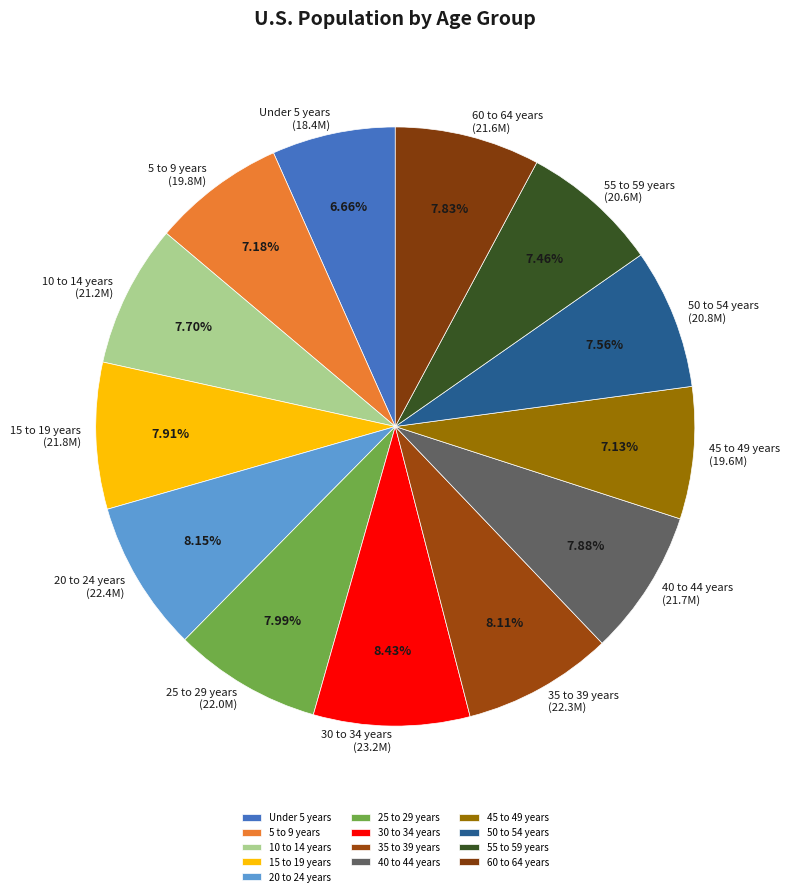

Is there a majority slice in this chart?

No